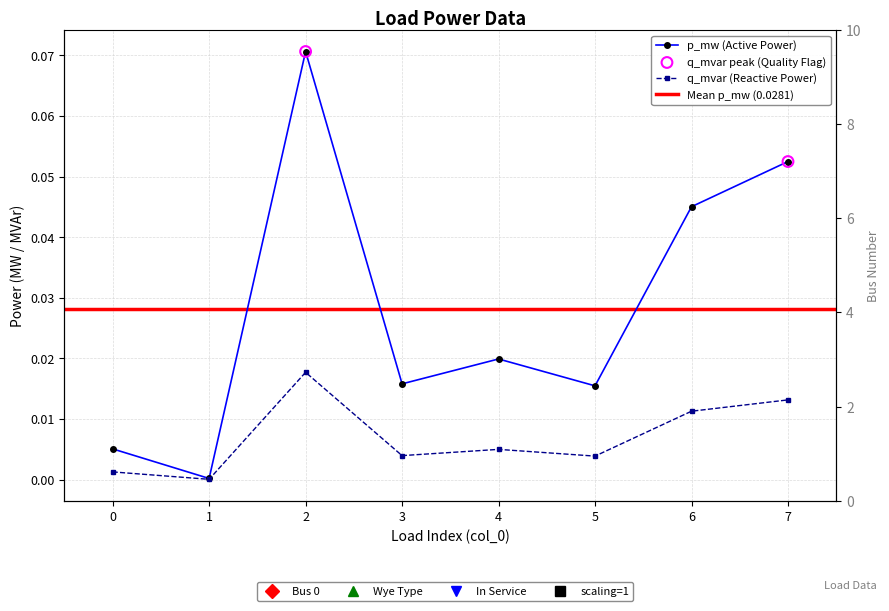

What are all the series names shown in the legend?

p_mw, q_mvar